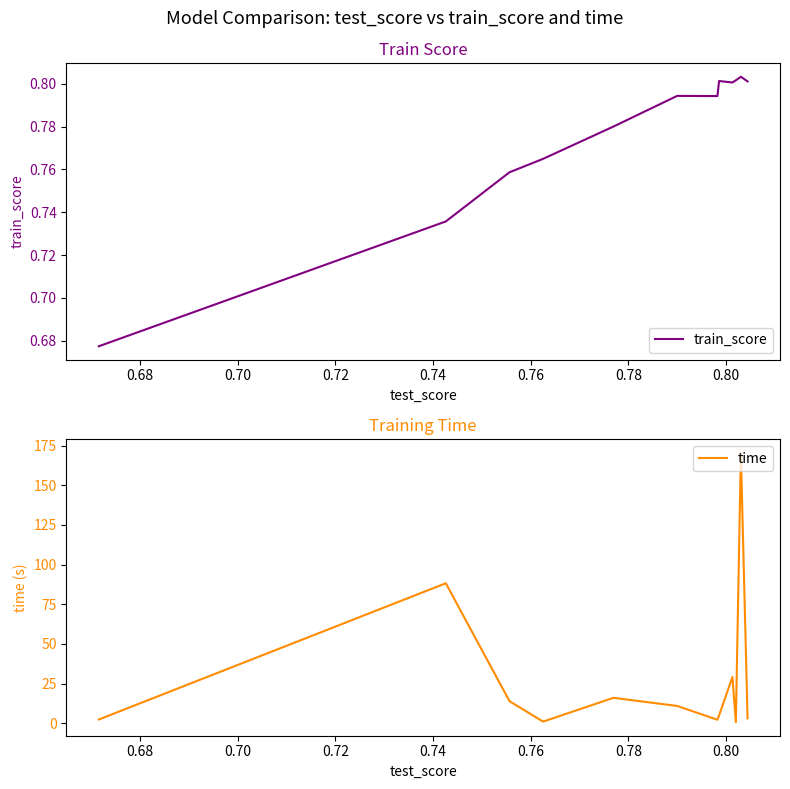

Is this an area chart (filled region under the line)?

No